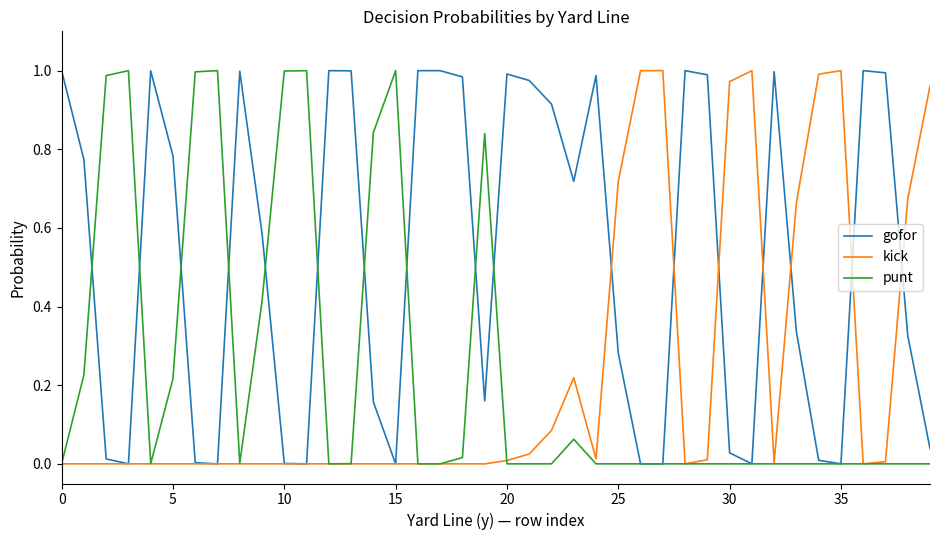

Which series has the largest total across all categories?

gofor